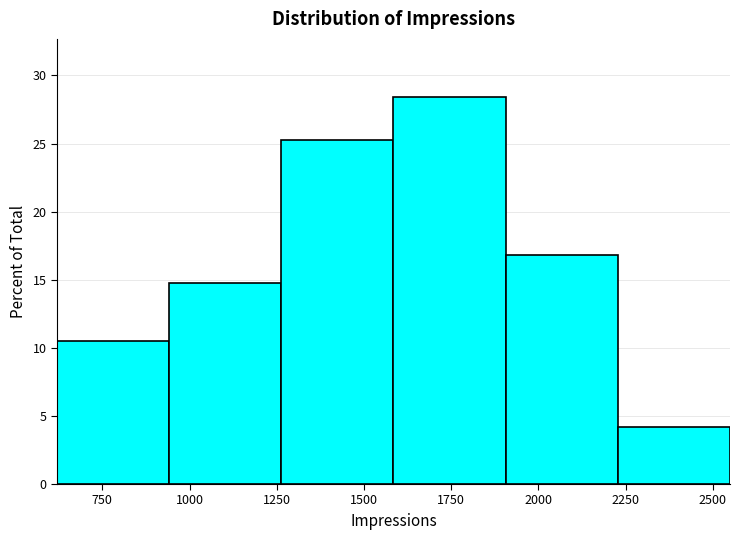

What is the height of the bar covering 2250 to 2550 on the x-axis? Neither the bar edges nor the heights are printed on the chart, so give them approximately, as read against the axes.

4.0